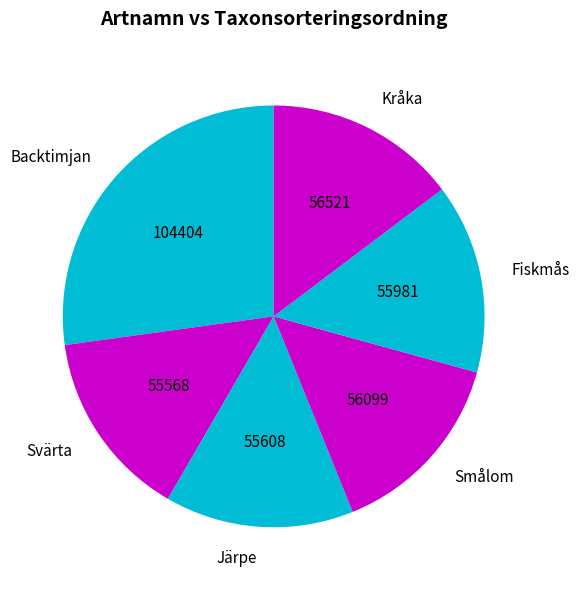

Combined, do Svärta and Backtimjan account for over 50%?

No